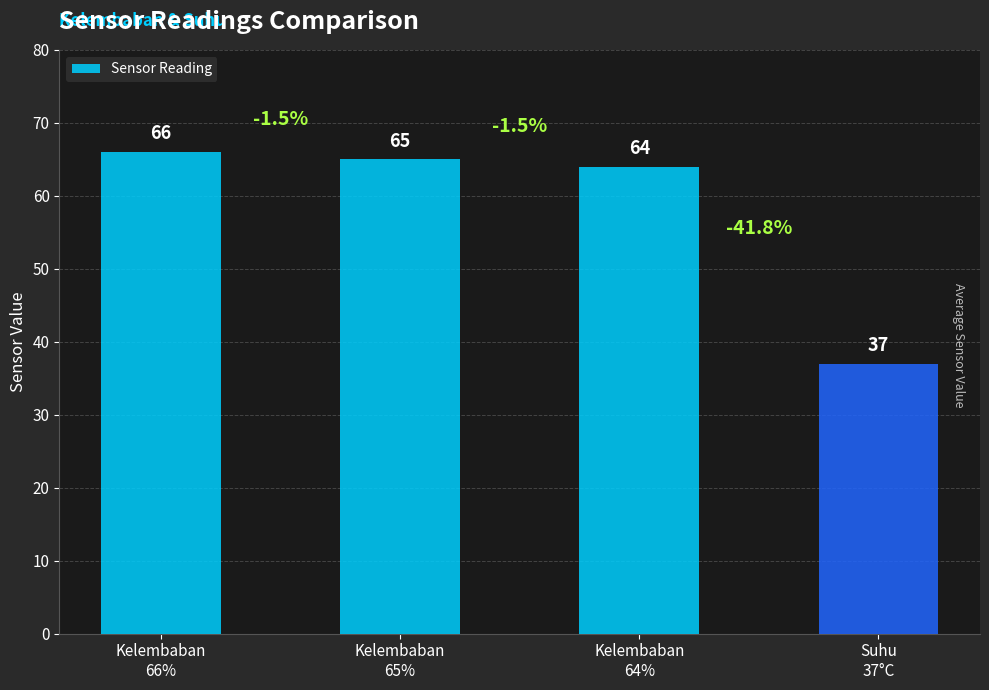

Where is the data nearest to the value 51?

Kelembaban
64%